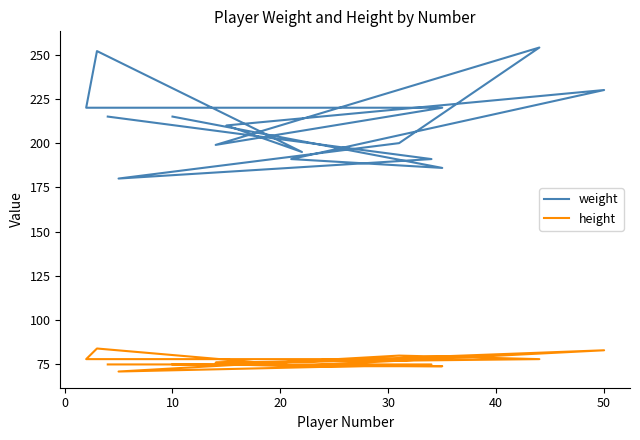

Which series changed the most between 60 and 14?

weight